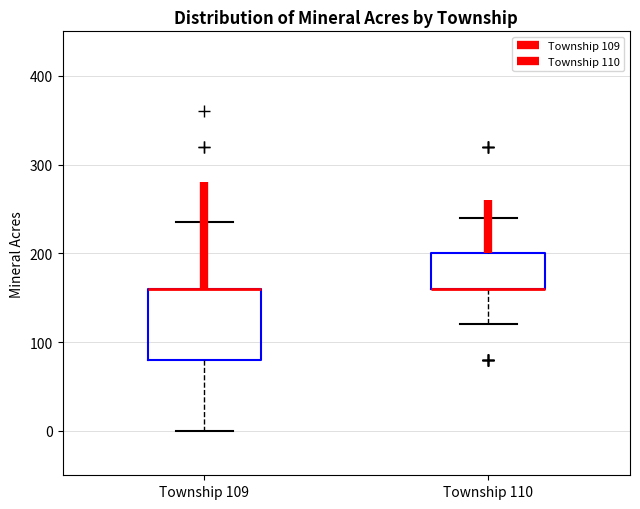

Reading left to right, read every box against the y-axis: the position of its median line, the range the box covers, and the ends of its whiskers. The values are not printed on the chart, so give them approximately, as read against the axis.

Township 109: median 160 (drawn on the box's upper edge), box 80 to 160, whiskers 0 to 240
Township 110: median 160 (drawn on the box's lower edge), box 160 to 200, whiskers 120 to 240